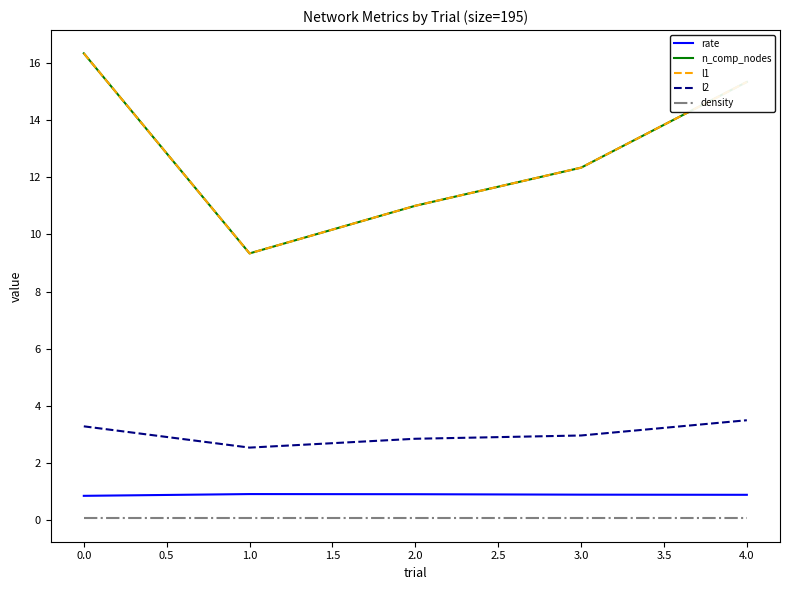

True or false: l1 and rate intersect in this chart.

False